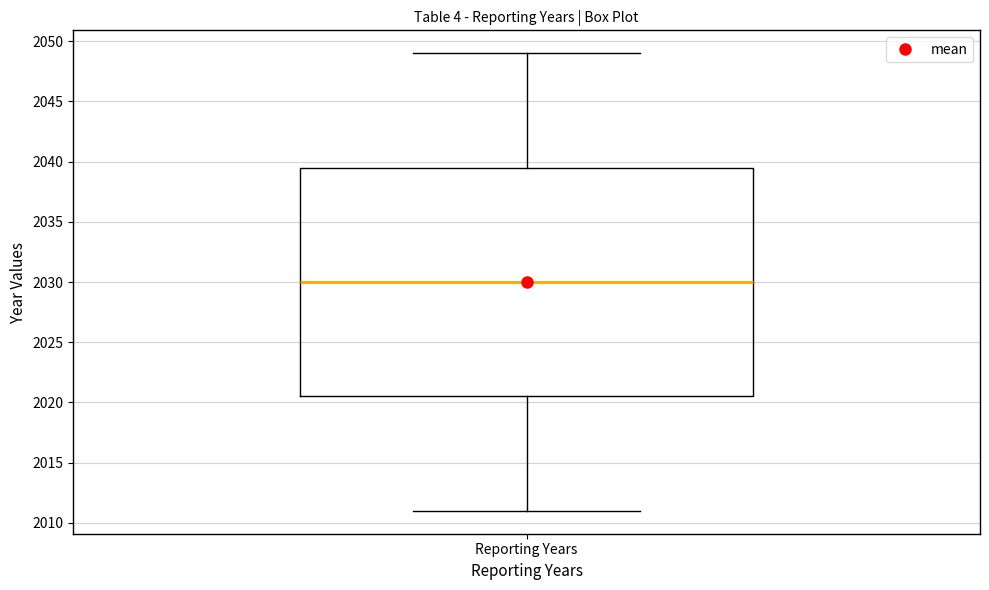

Read this box plot against the y-axis: the position of the median line, the range covered by the box, and the ends of both whiskers. The values are not printed on the chart, so give them approximately, as read against the axis.

median 2030.0, box 2020.5 to 2039.5, whiskers 2011.0 to 2049.0